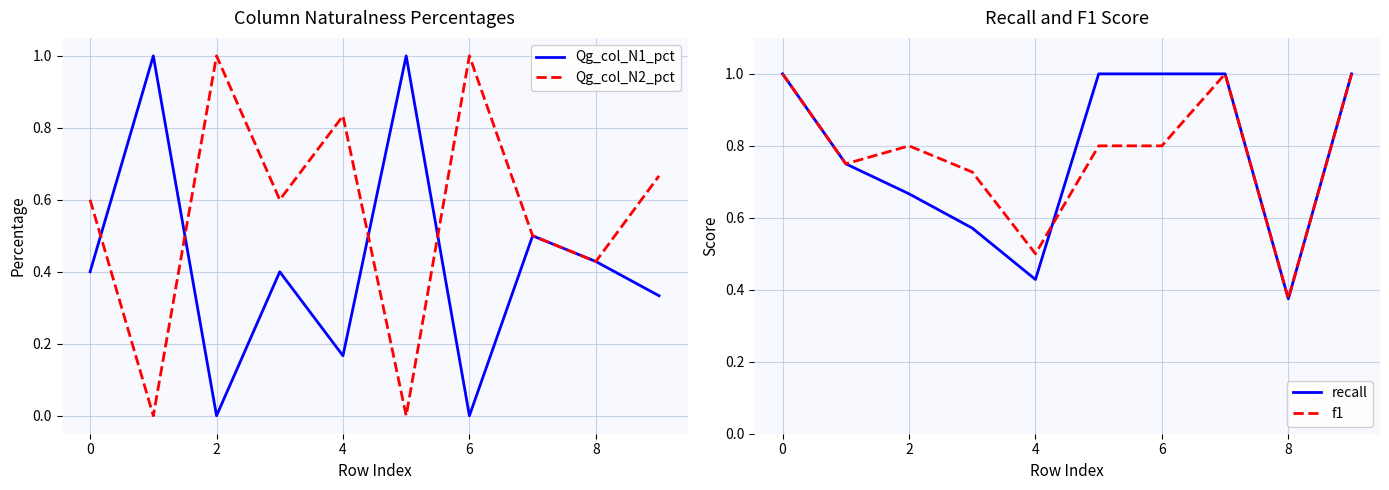

Which category has the lowest value in the Qg_col_N1_pct series?

2